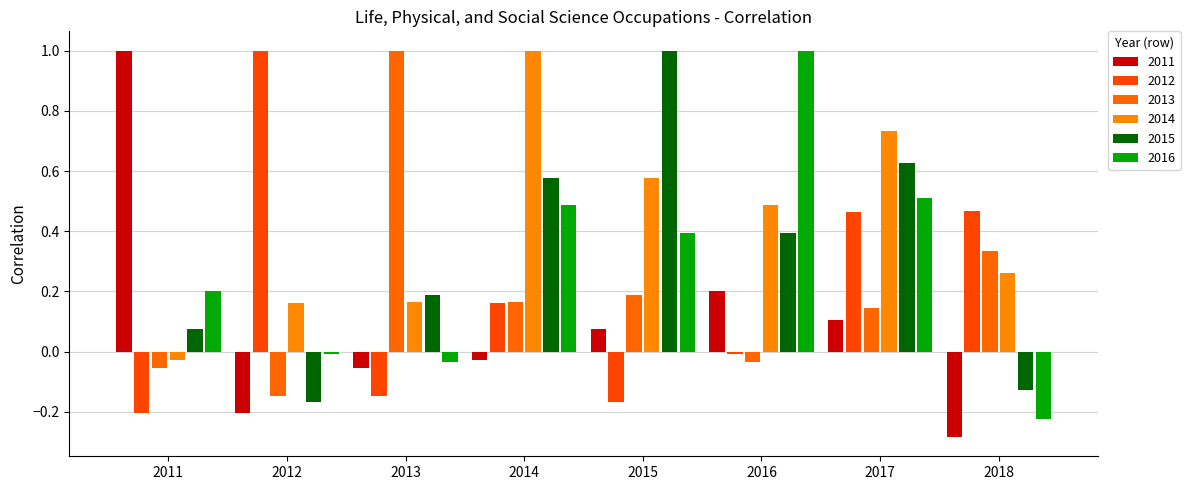

Which series has the largest total across all categories?

2014